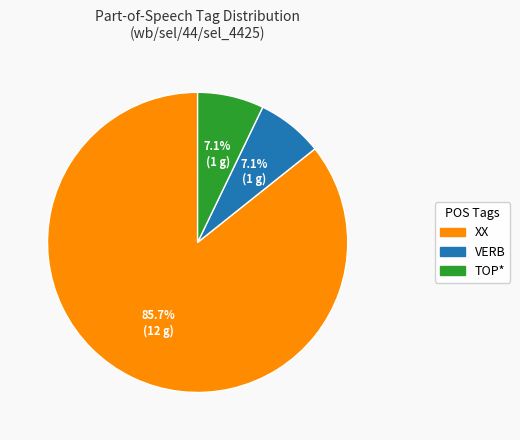

What is the largest slice in the pie chart?

XX